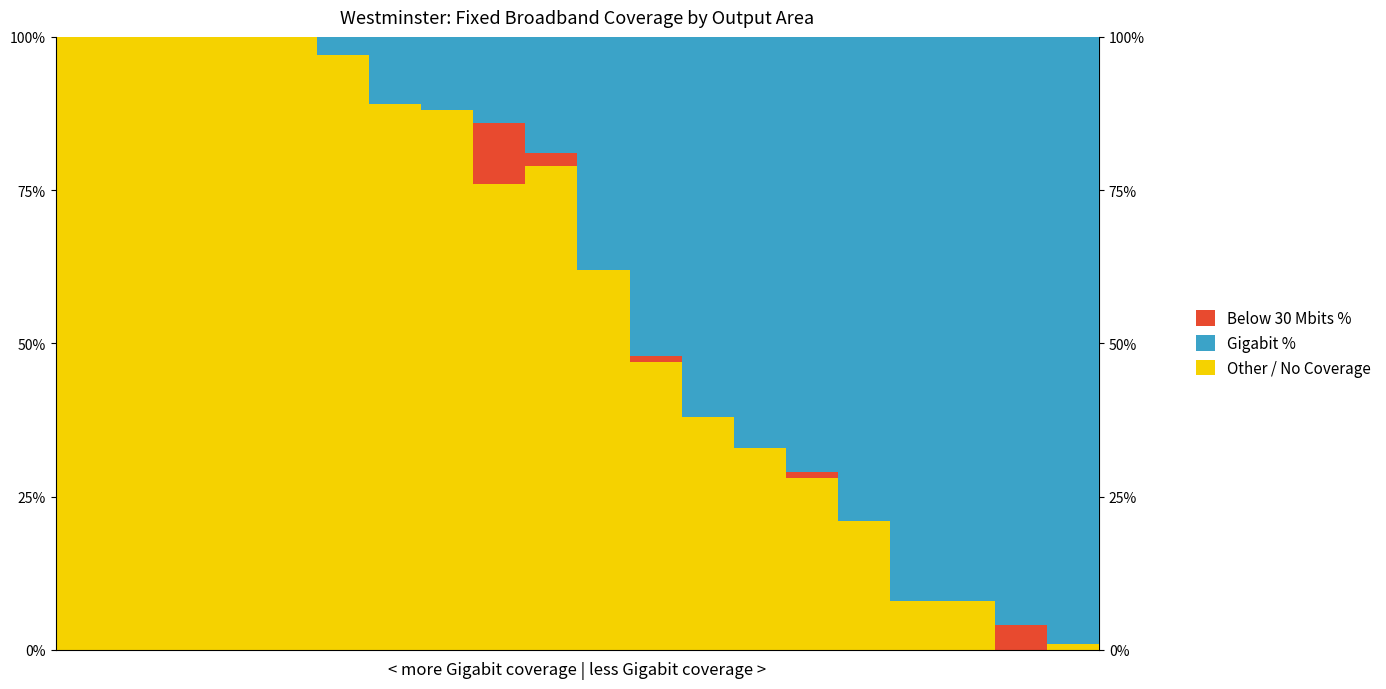

What is the highest value of the Other / No Coverage series?

100